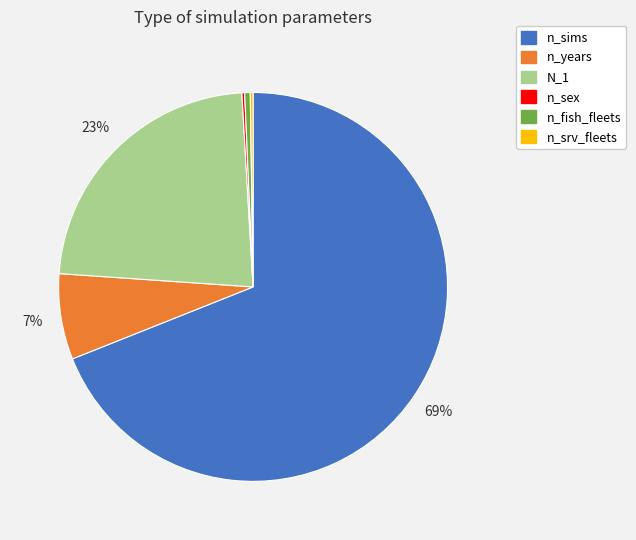

Which slice is the largest?

n_sims